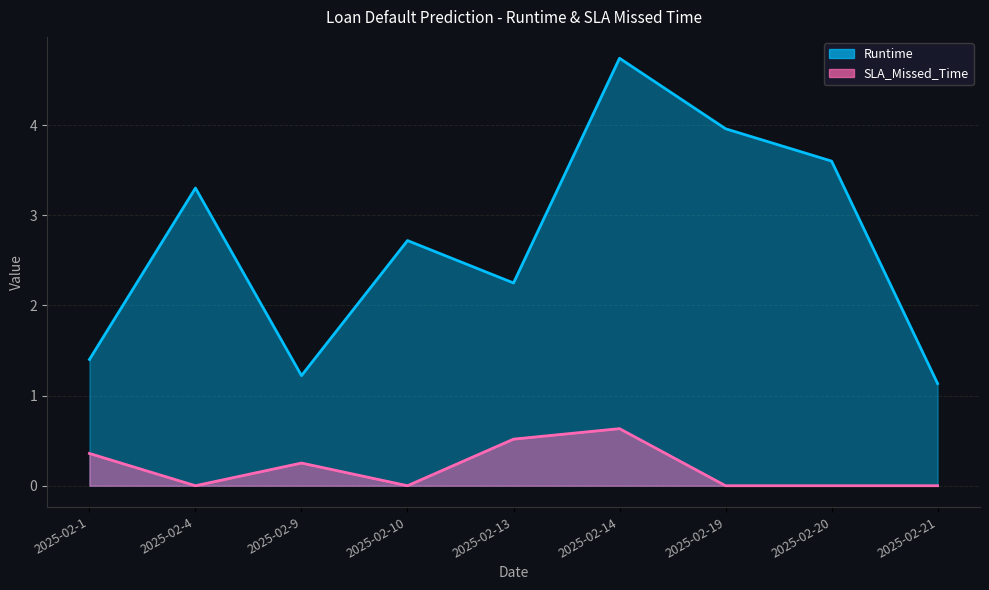

Reading right to left, extract all data points from this chart.

Runtime: 1.1	3.6	4.0	4.7	2.2	2.7	1.2	3.3	1.4
SLA_Missed_Time: 0.0	0.0	0.0	0.6	0.5	0.0	0.3	0.0	0.4